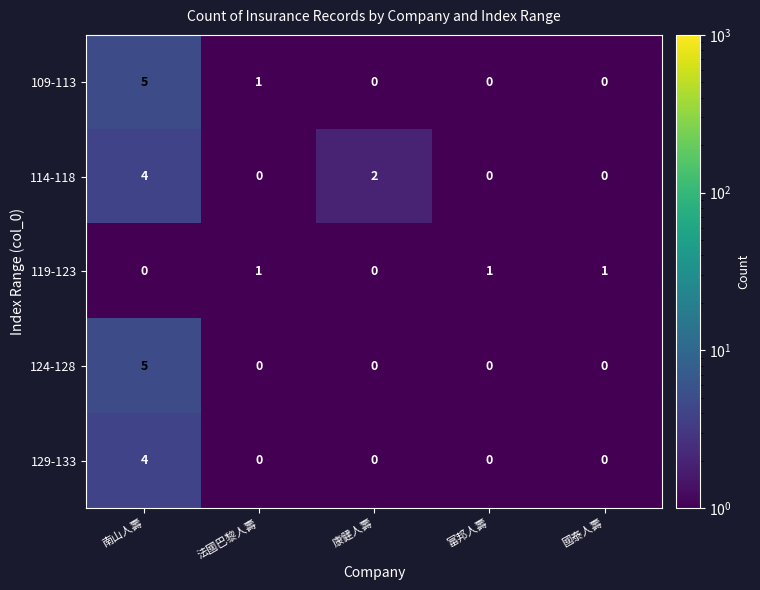

What is the difference between the highest and lowest values at 康健人壽?

2